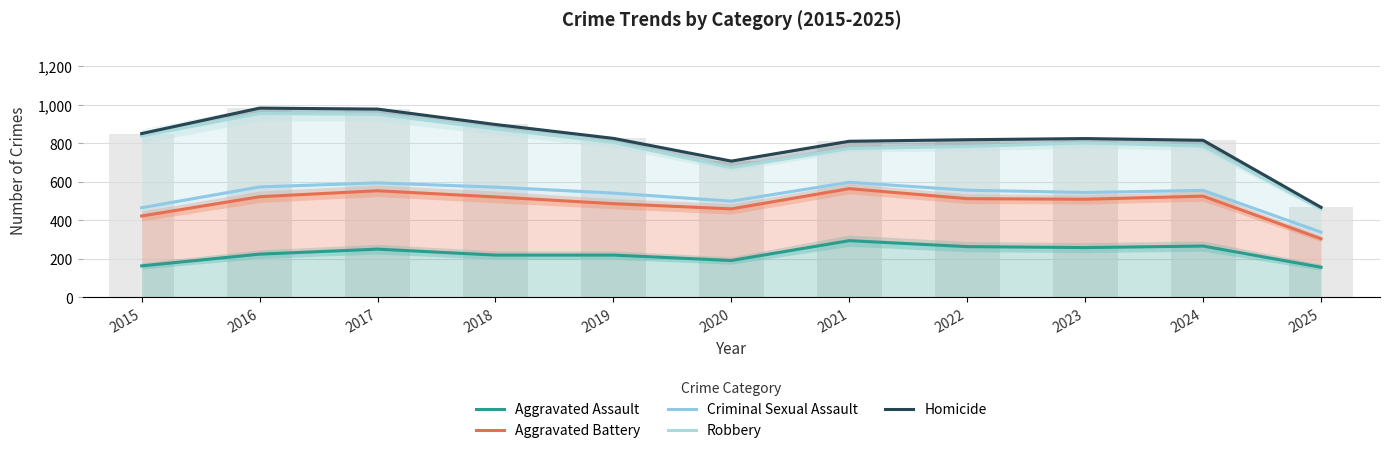

Reading left to right, list all the values displayed in this chart.

Aggravated Assault: 2015=164	2016=225	2017=251	2018=220	2019=220	2020=192	2021=295	2022=264	2023=259	2024=267	2025=157
Aggravated Battery: 2015=423	2016=523	2017=554	2018=522	2019=487	2020=460	2021=565	2022=513	2023=510	2024=526	2025=305
Criminal Sexual Assault: 2015=466	2016=574	2017=595	2018=573	2019=542	2020=500	2021=598	2022=557	2023=545	2024=556	2025=339
Robbery: 2015=838	2016=955	2017=951	2018=875	2019=805	2020=674	2021=773	2022=784	2023=802	2024=786	2025=459
Homicide: 2015=851	2016=983	2017=978	2018=898	2019=826	2020=708	2021=811	2022=819	2023=825	2024=816	2025=468